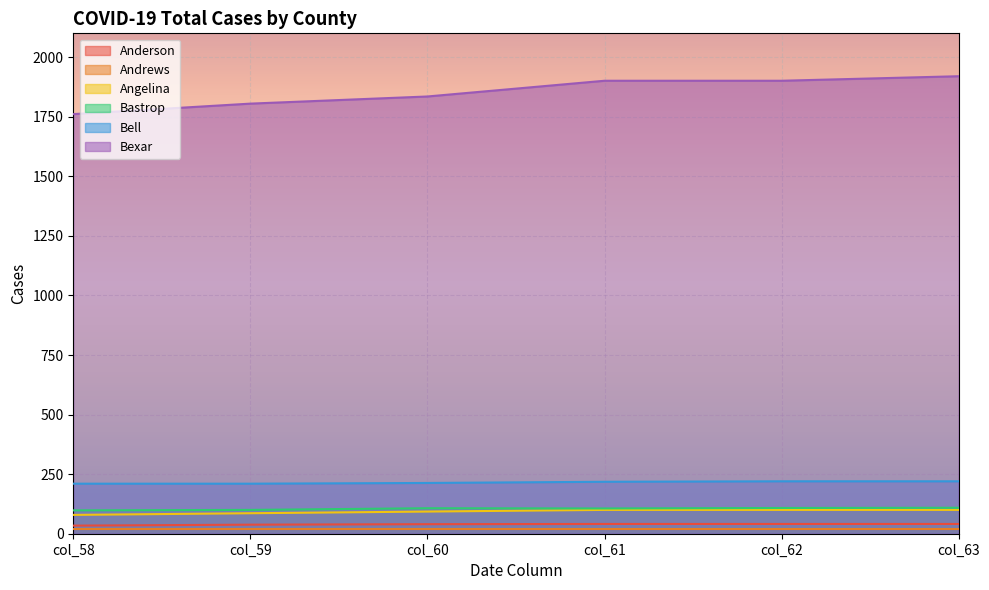

Rank the series by their maximum value, from highest to lowest.

Bexar, Bell, Bastrop, Angelina, Anderson, Andrews